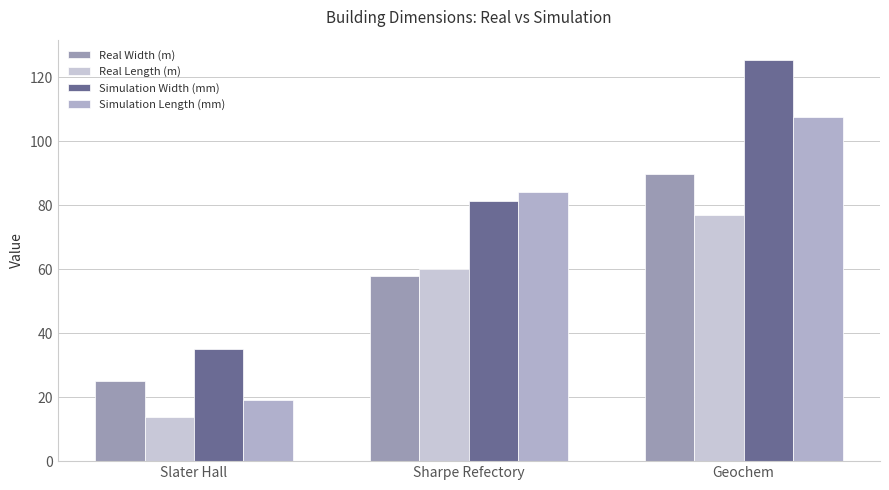

What is the highest value of the Simulation Width (mm) series?

125.5